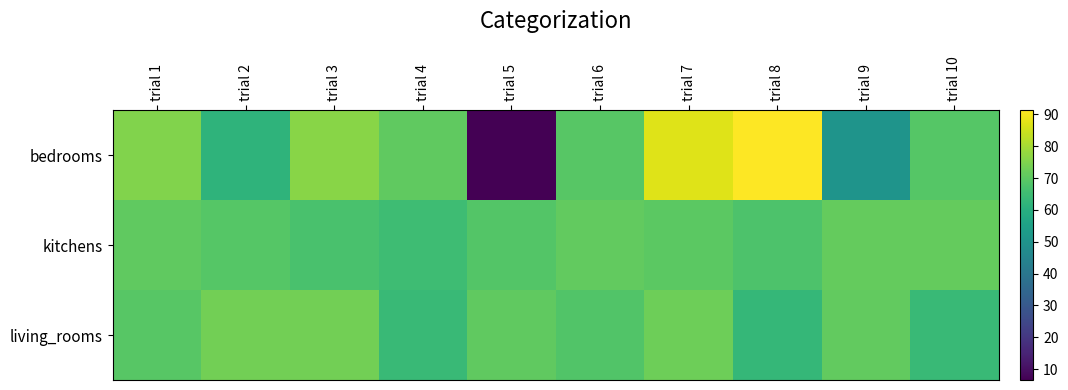

Reading left to right, what are all the values shown in this chart?

bedrooms: trial 1=75.1	trial 2=61.8	trial 3=76.3	trial 4=70.5	trial 5=6.6	trial 6=69.3	trial 7=87.3	trial 8=91.3	trial 9=50.6	trial 10=68.9
kitchens: trial 1=70.5	trial 2=68.9	trial 3=67.1	trial 4=65.1	trial 5=68.7	trial 6=70.9	trial 7=70.1	trial 8=67.8	trial 9=71.2	trial 10=71.2
living_rooms: trial 1=69.3	trial 2=73.1	trial 3=73.3	trial 4=64.1	trial 5=70.6	trial 6=68.4	trial 7=72.7	trial 8=63.1	trial 9=71.0	trial 10=64.0